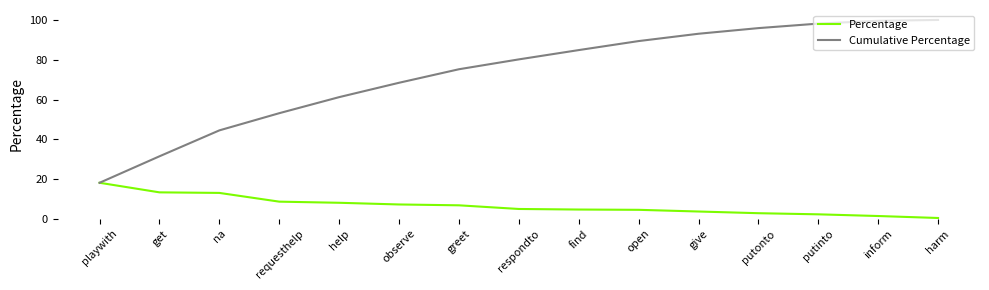

What position from the left is putinto?

13